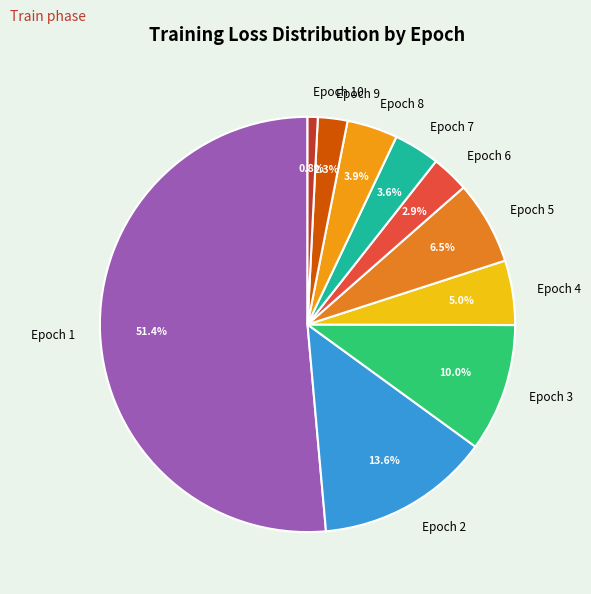

Which category has the smallest portion of the pie?

Epoch 10